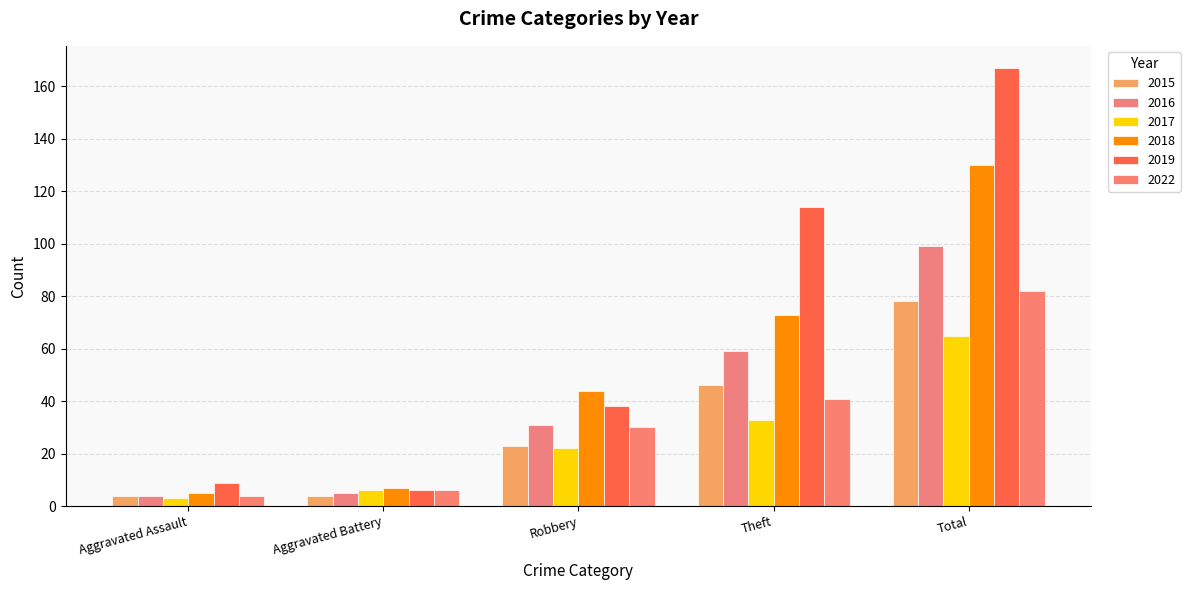

Is the value of 2015 at Total greater than the value of 2018 at Aggravated Battery?

Yes